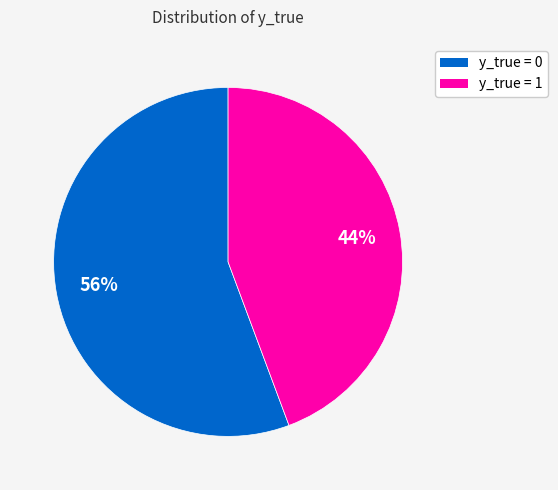

Is there any slice that represents more than half of the pie?

Yes